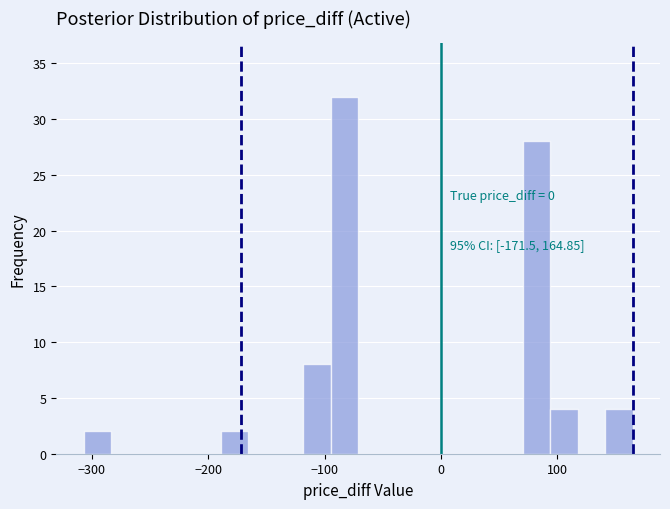

Around what value on the x-axis is the tallest bar? Give the approximate position of its centre, as read against the axis.

-80